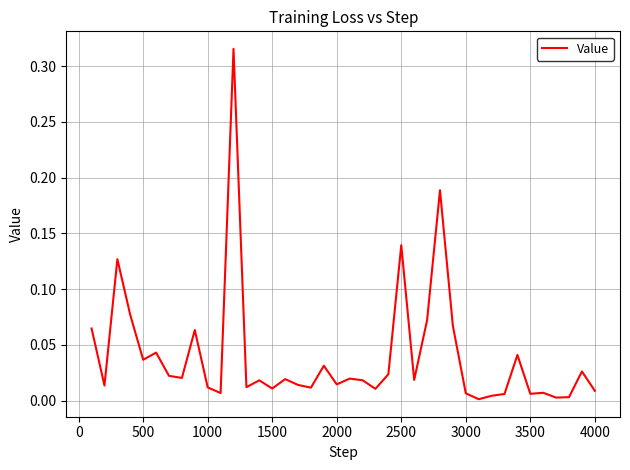

Reading right to left, extract all data points from this chart.

0.0	0.0	0.0	0.0	0.0	0.0	0.0	0.0	0.0	0.0	0.0	0.1	0.2	0.1	0.0	0.1	0.0	0.0	0.0	0.0	0.0	0.0	0.0	0.0	0.0	0.0	0.0	0.0	0.3	0.0	0.0	0.1	0.0	0.0	0.0	0.0	0.1	0.1	0.0	0.1